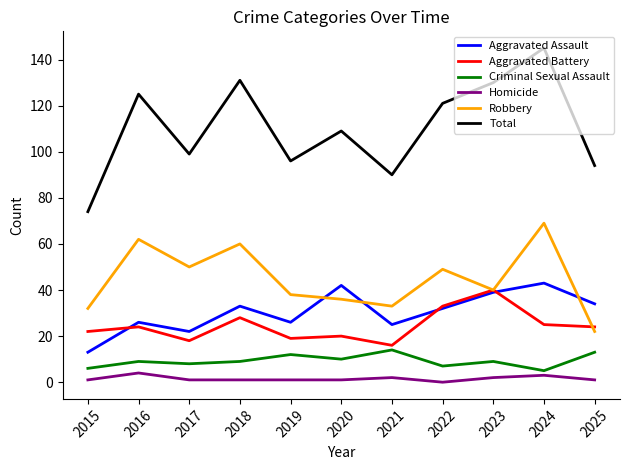

Count the number of categories in the chart.

11